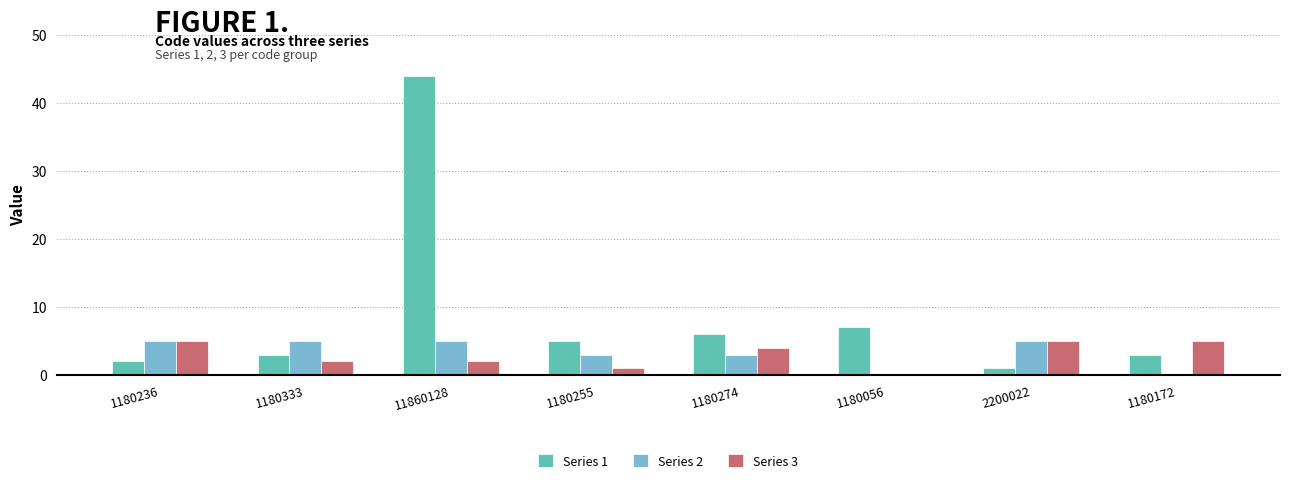

Between 1180333 and 11860128, which series saw the biggest shift?

Series 1